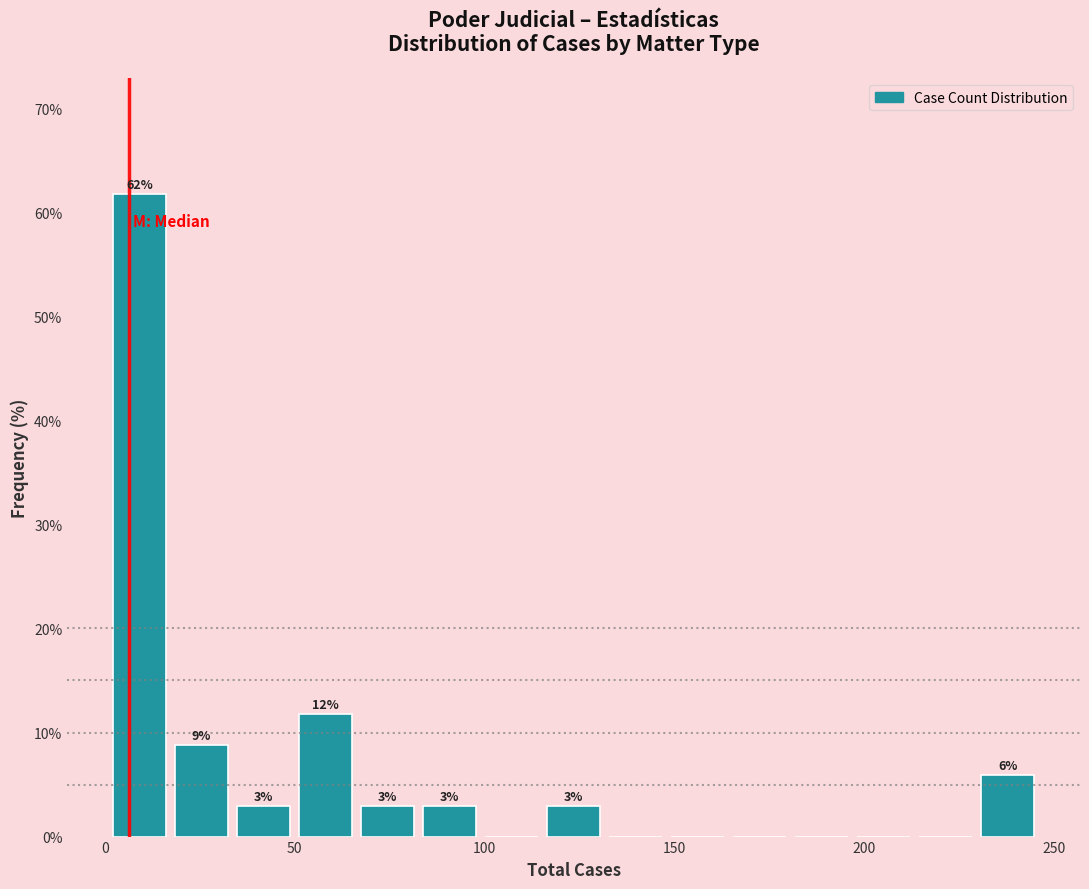

Around what value on the x-axis is the tallest bar? Give the approximate position of its centre, as read against the axis.

10